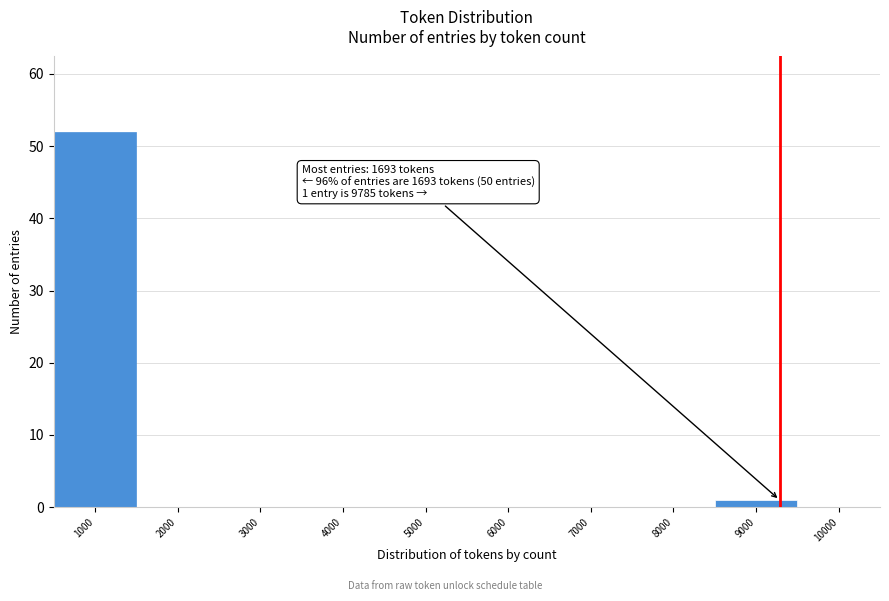

Reading left to right, what are all the values shown in this chart?

1000=52	2000=0	3000=0	4000=0	5000=0	6000=0	7000=0	8000=0	9000=1	10000=0